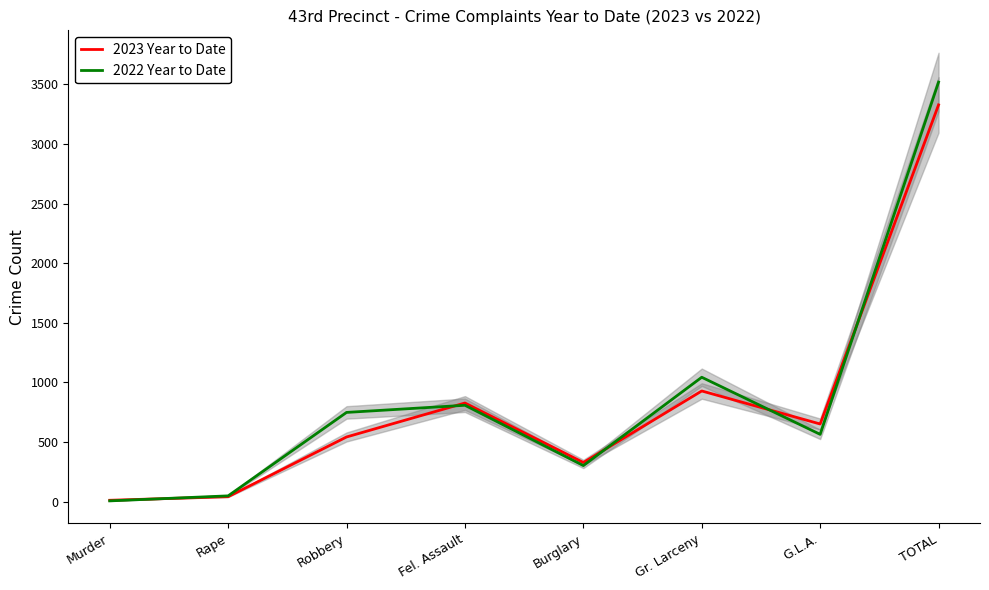

What is the average value of the 2022 Year to Date series?

880